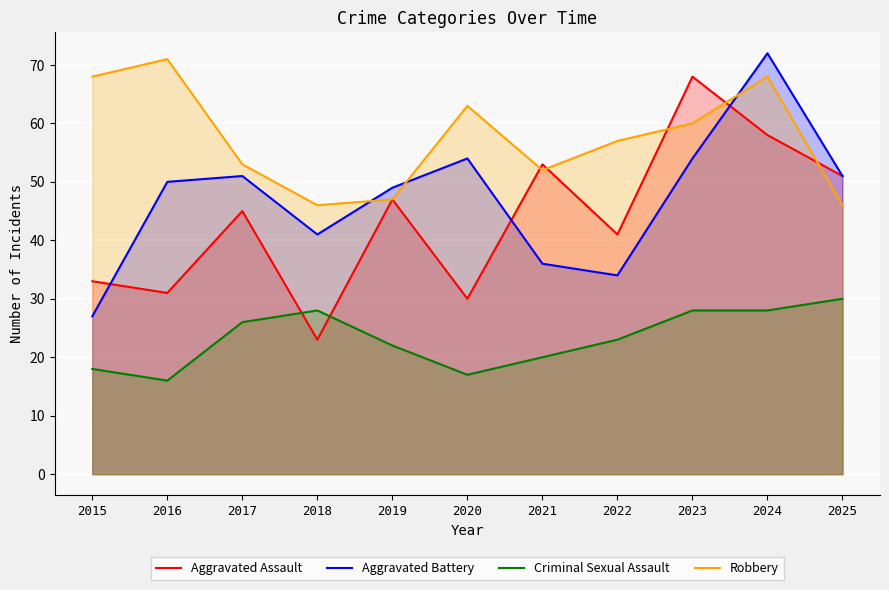

What is the sum of the Aggravated Assault values at 2020 and 2017?

75